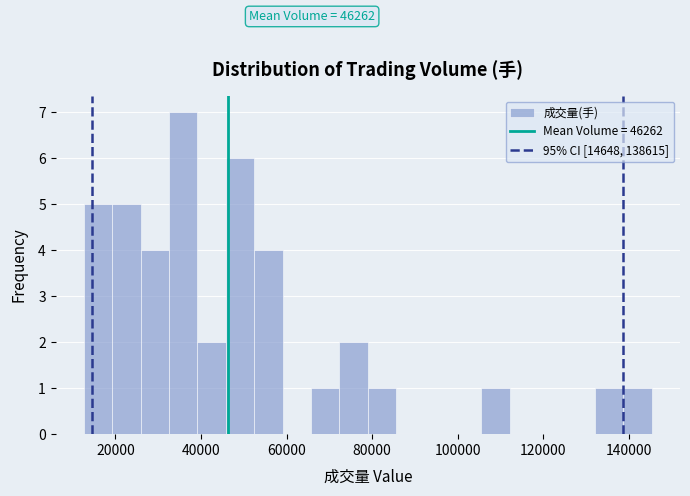

Around what value on the x-axis is the tallest bar? Give the approximate position of its centre, as read against the axis.

36000